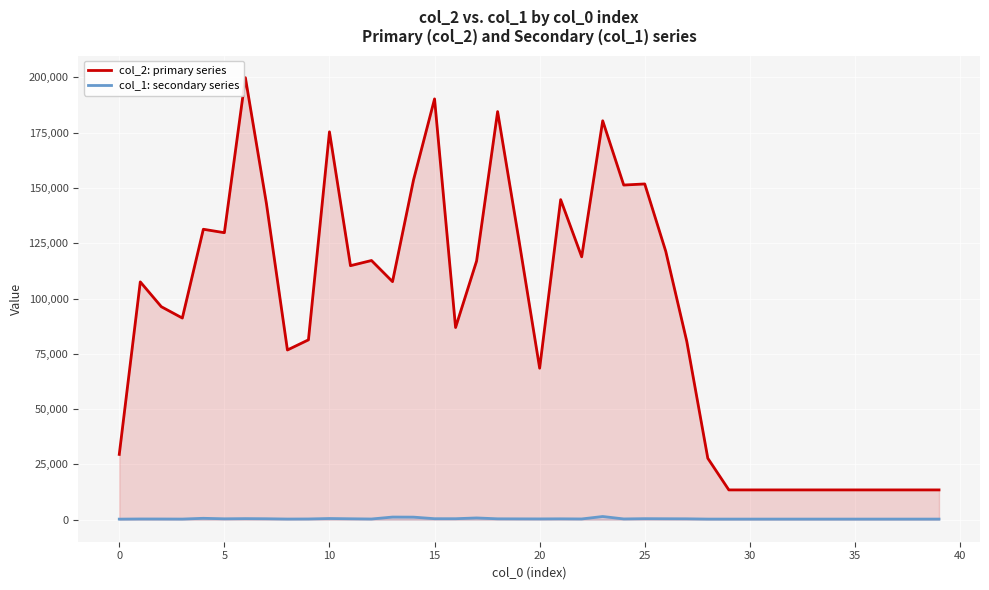

The value of col_2: primary series at 25 is 232738. True or false?

False